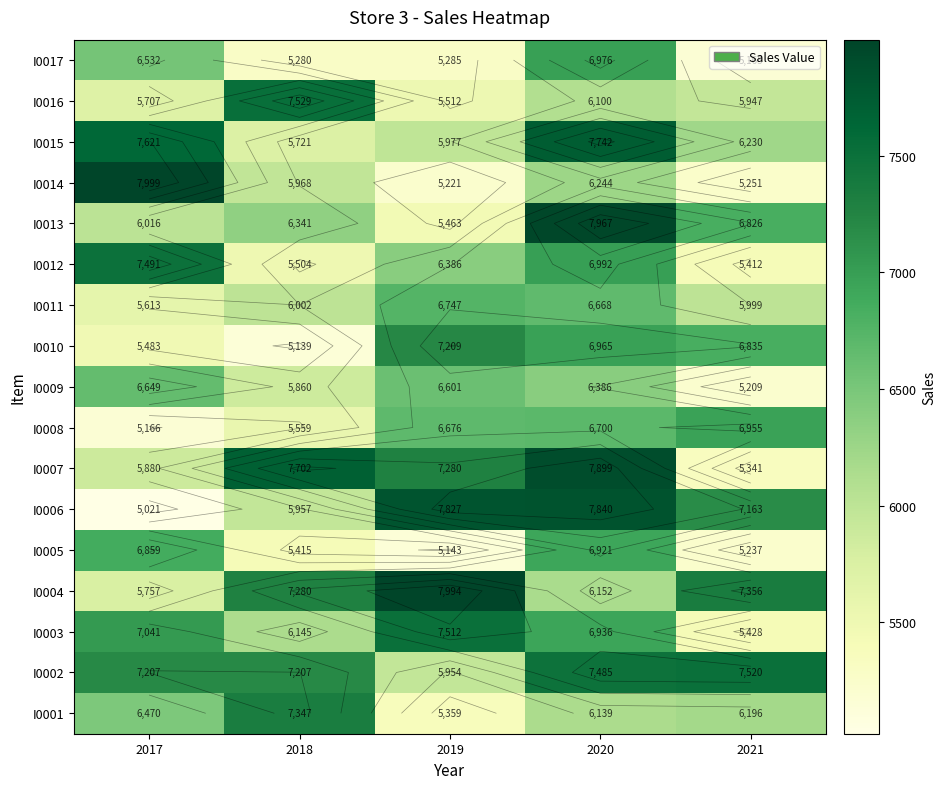

Between 2019 and 2021, which is larger?

2021